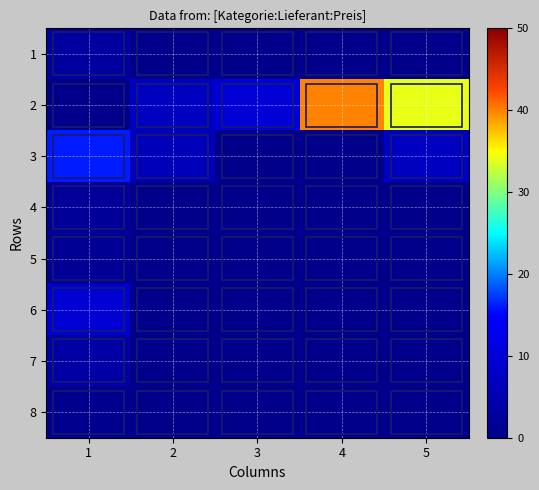

Rank the series by their maximum value, from highest to lowest.

2, 3, 6, 7, 1, 4, 5, 8